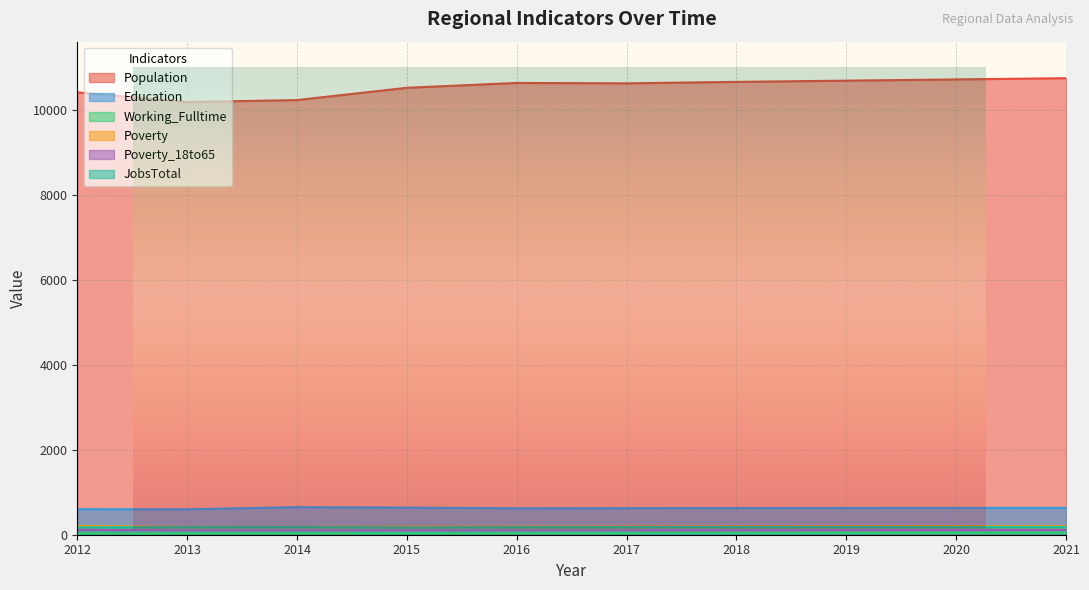

True or false: Population and JobsTotal cross at least once.

False